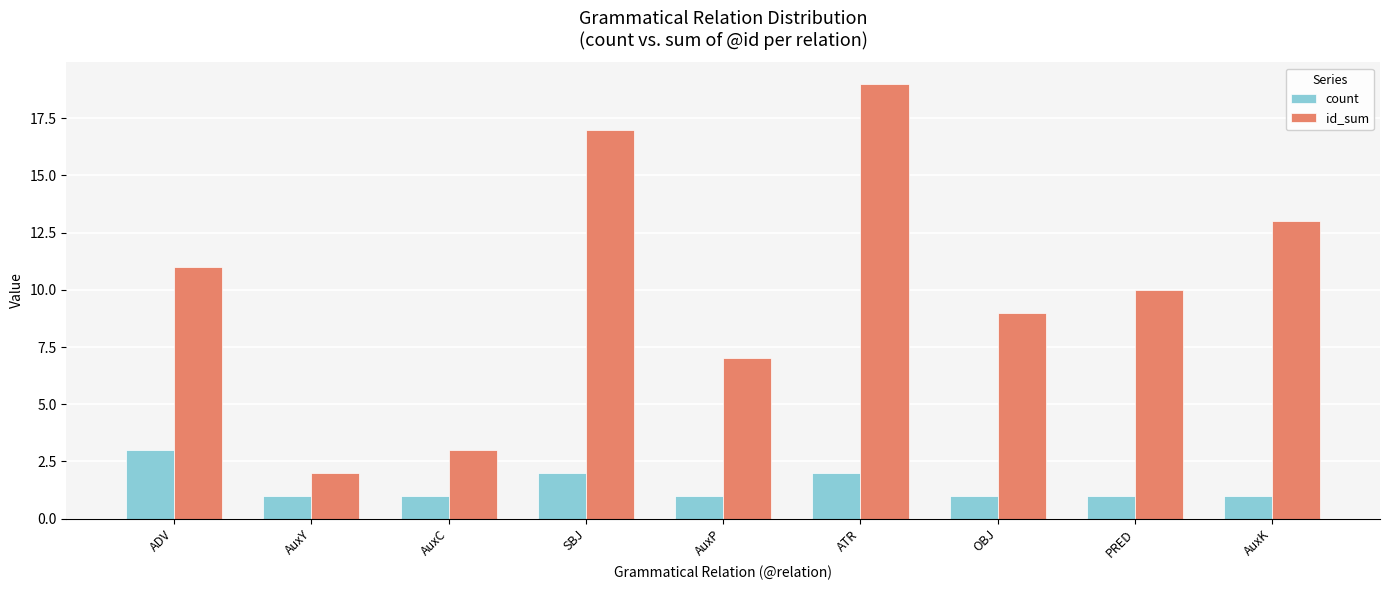

Is it true that id_sum equals 13 at AuxK?

True